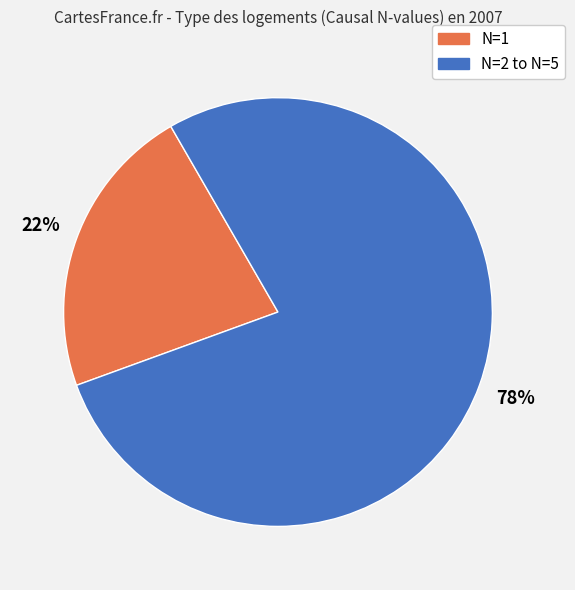

Does any single category account for the majority?

Yes